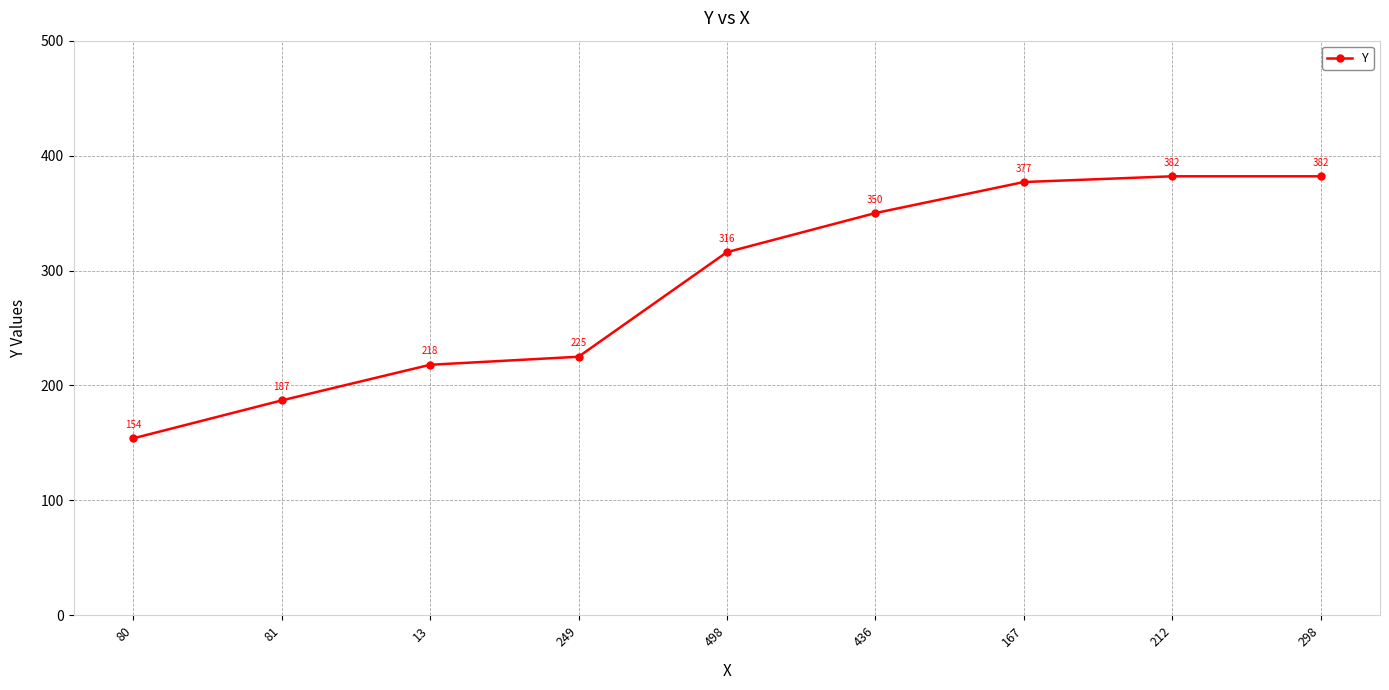

The chart shows a value of 110 at 212. True or false?

False